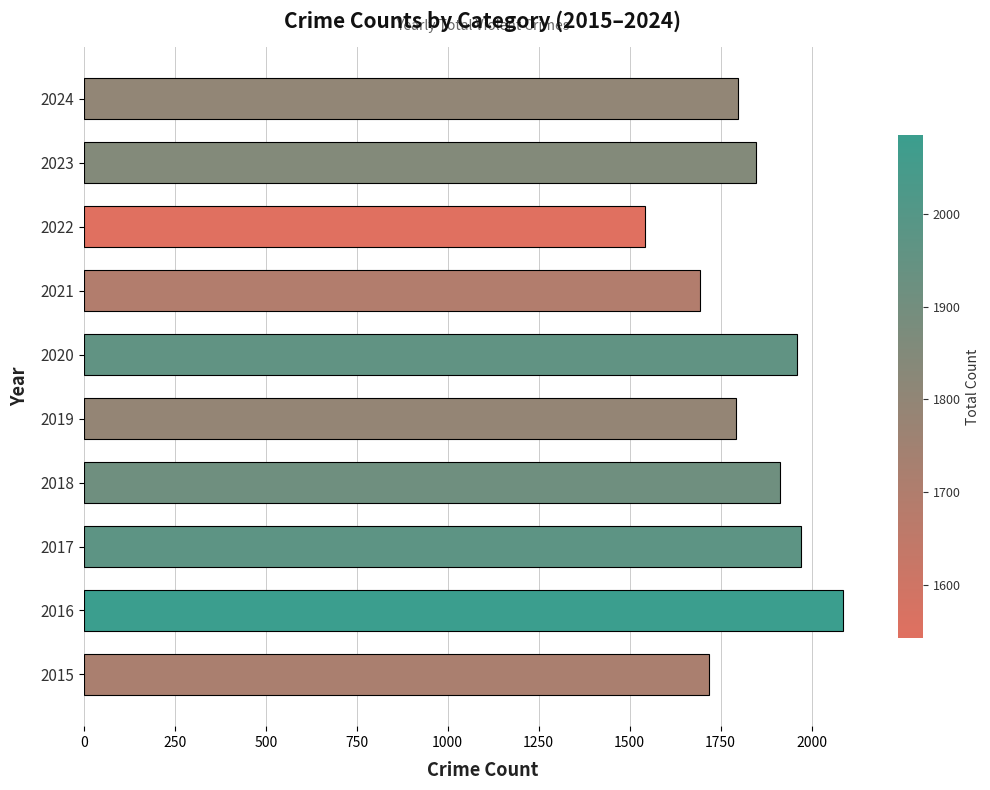

The value at 2015 is 2994. True or false?

False